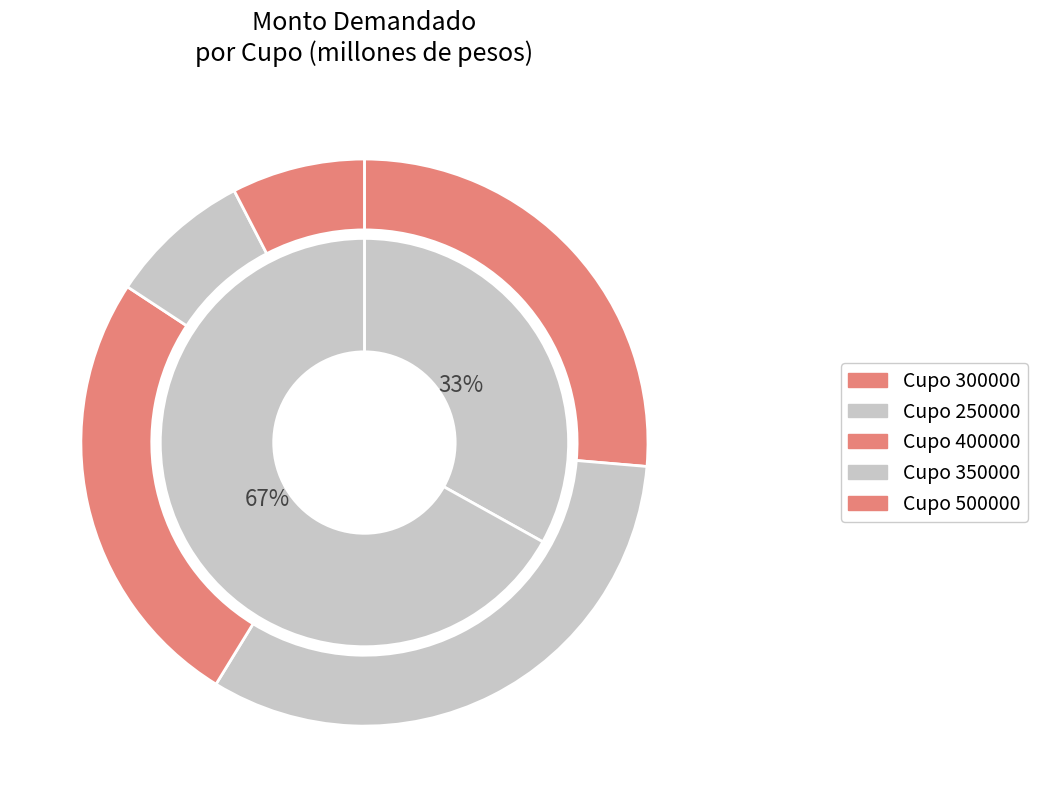

Is there any slice that represents more than half of the pie?

No